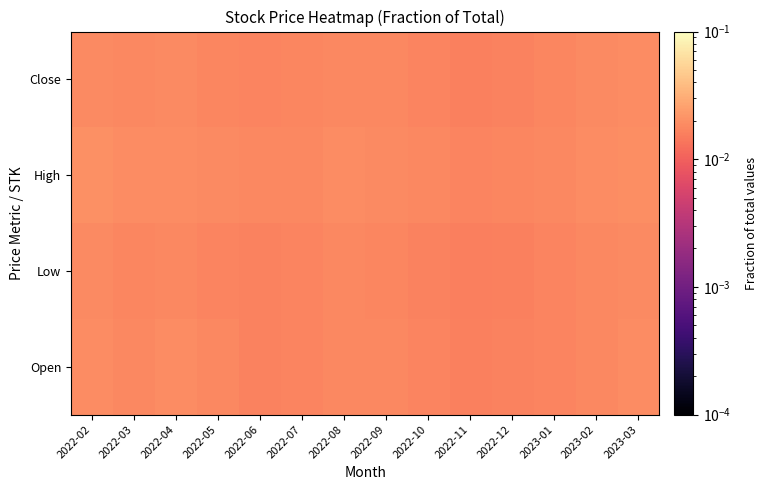

List the series in order of their peak value, lowest first.

Low, Close, Open, High